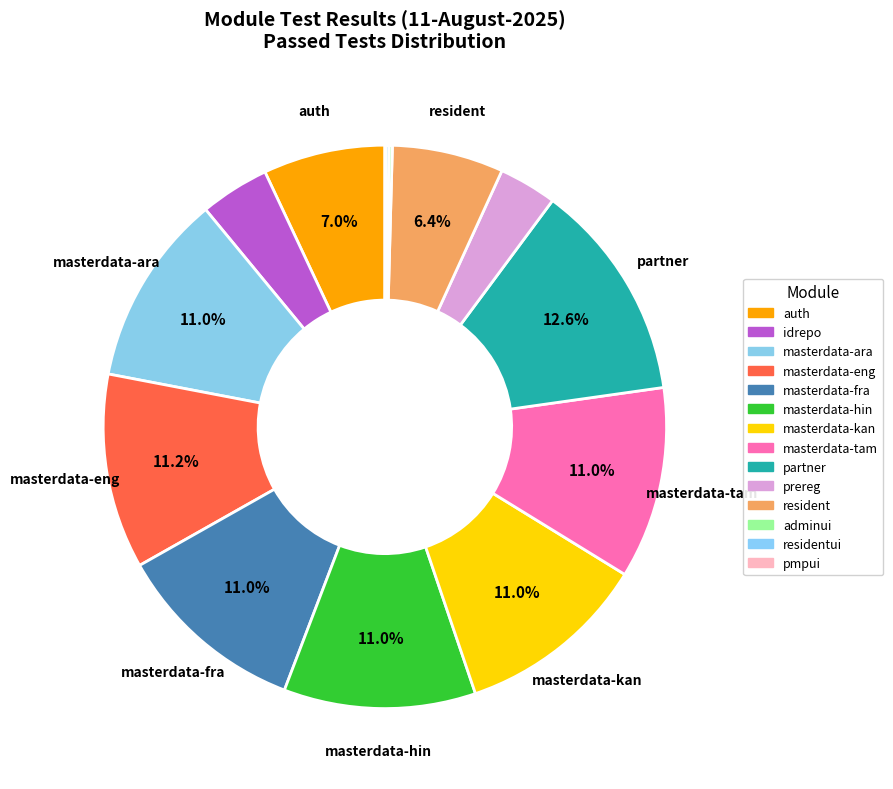

Count the number of slices in the pie.

14